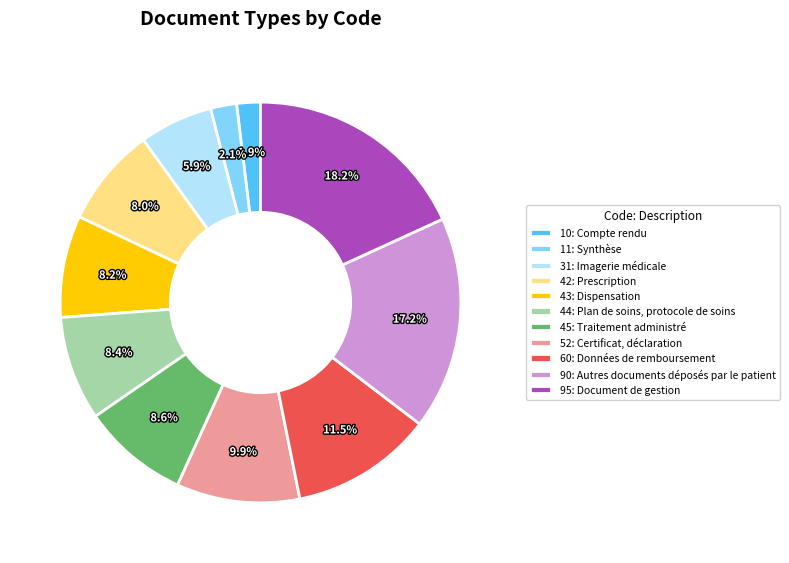

Which category has the biggest portion of the pie?

95: Document de gestion